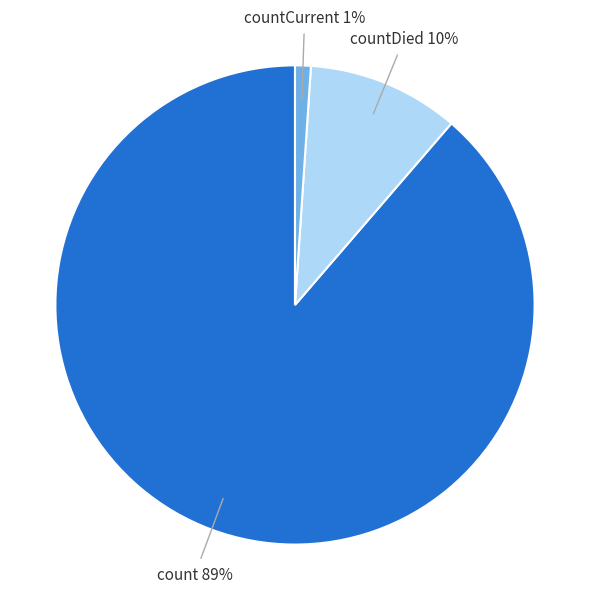

Between count and countCurrent, which is larger?

count